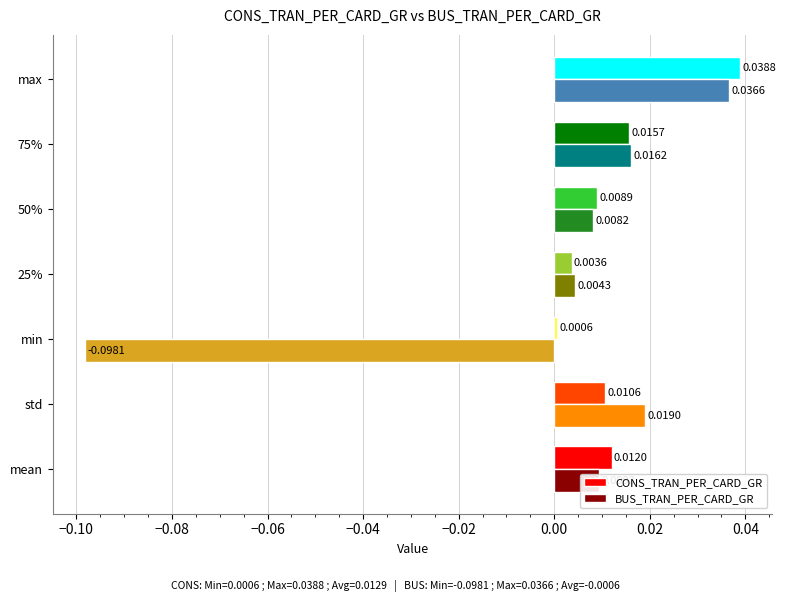

Rank the series by their average value, from lowest to highest.

BUS_TRAN_PER_CARD_GR, CONS_TRAN_PER_CARD_GR